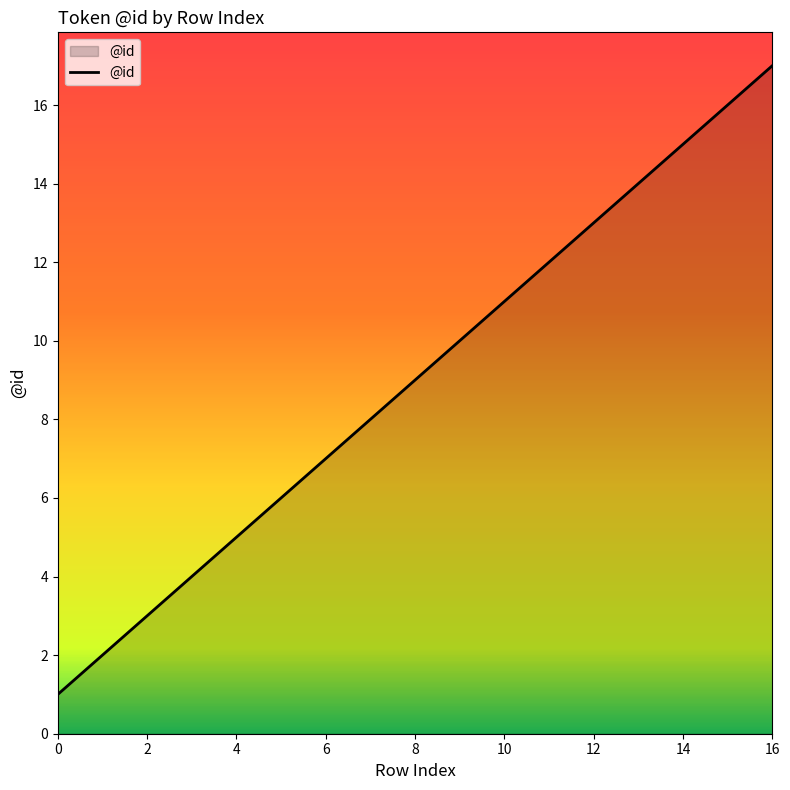

What is the difference between the maximum and minimum values?

16